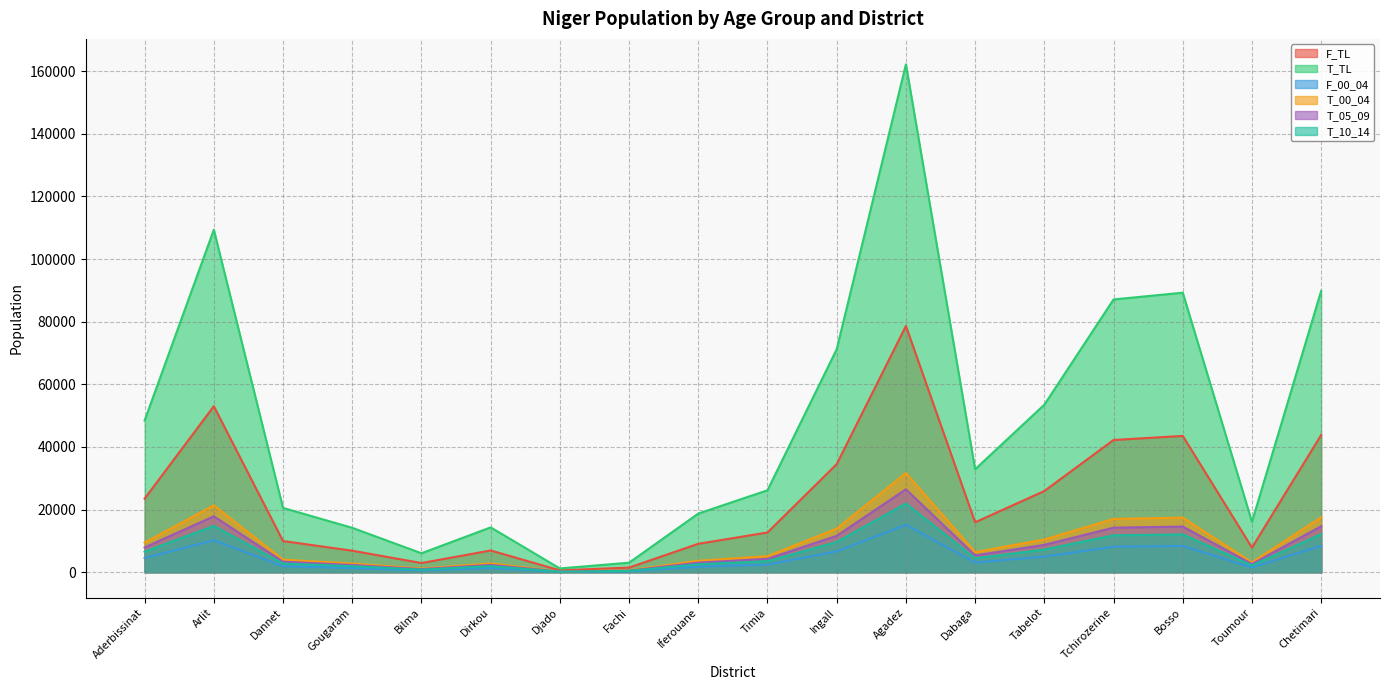

At which label is T_00_04 closest to 15960?

Tchirozerine